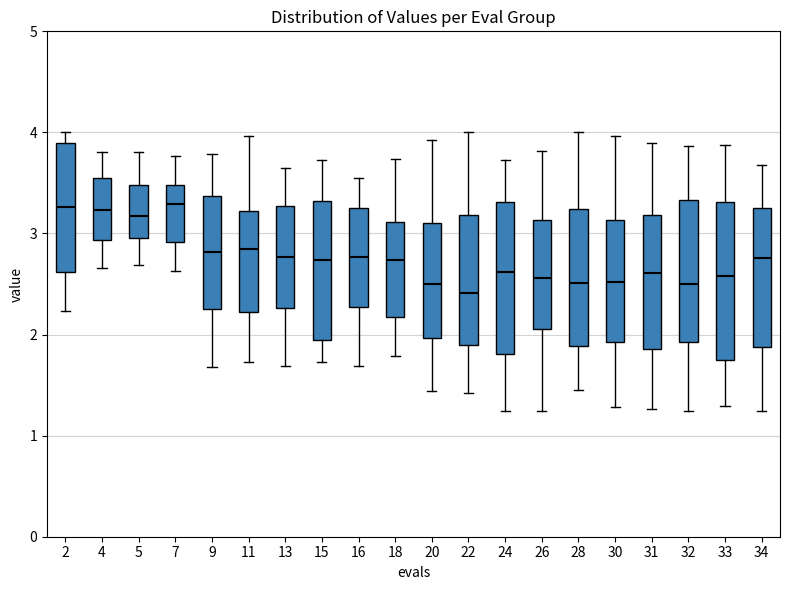

Where is the upper edge of the box at x = 32 on the y-axis? The values are not printed on the chart, so give them approximately, as read against the axis.

3.3